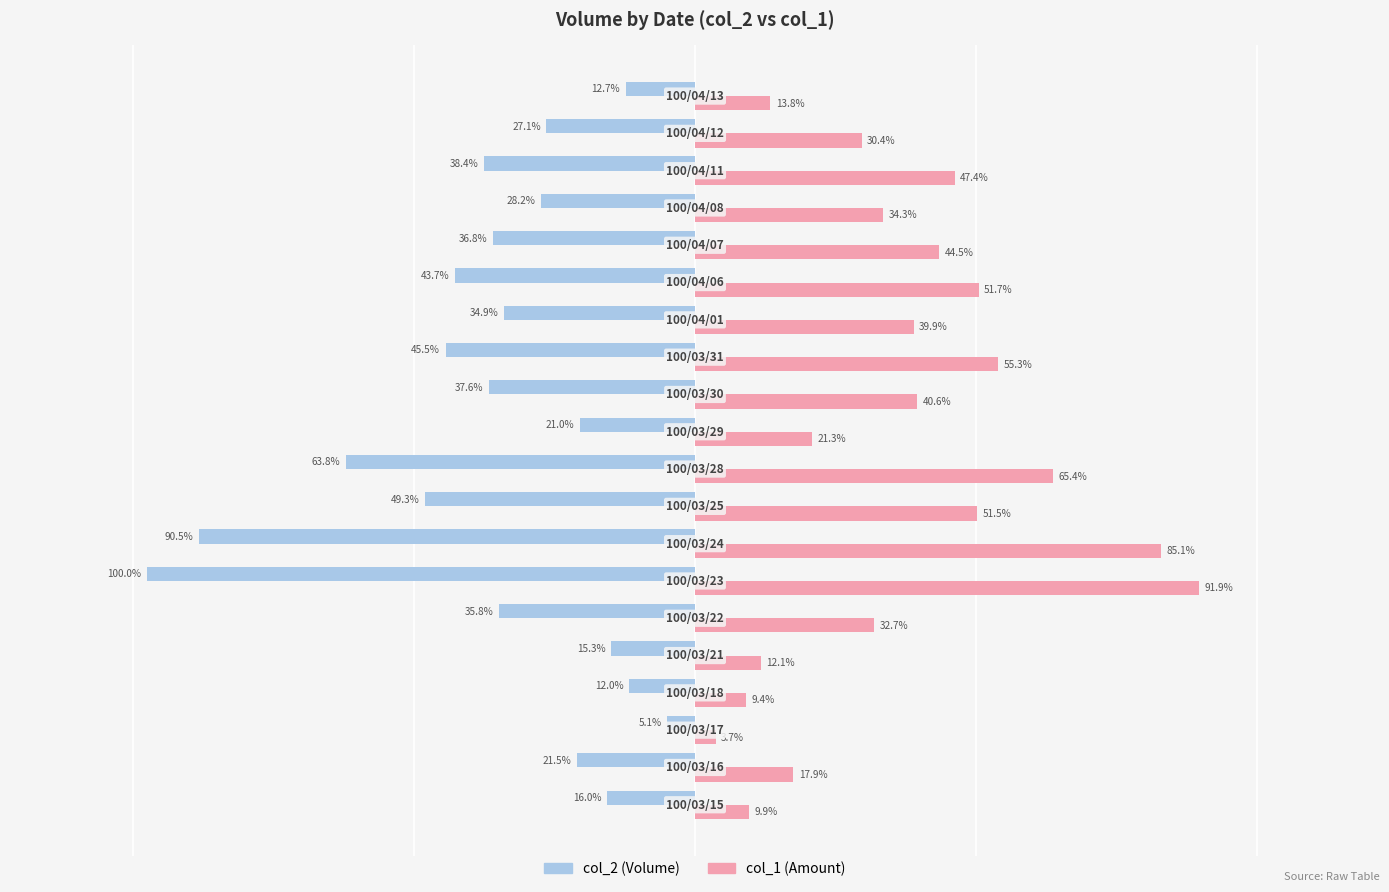

How many bars are there in each group?

2